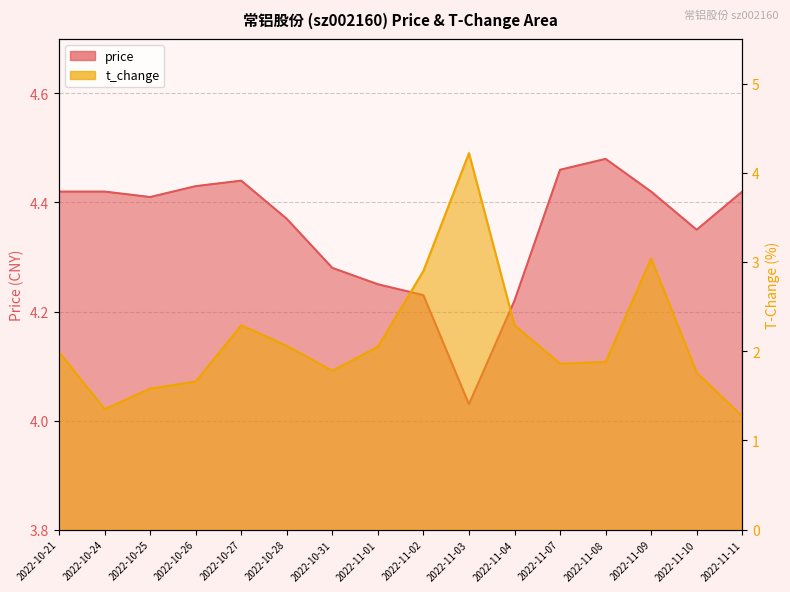

What are all the series names shown in the legend?

price, t_change